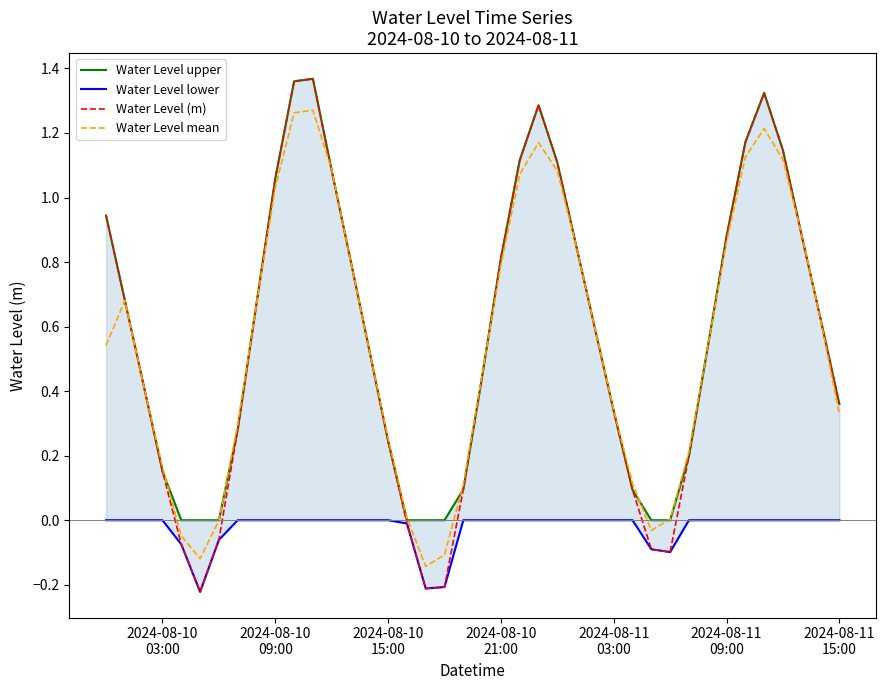

Rank the series at 2024-08-10 15:00 from lowest to highest value.

Water Level lower, Water Level upper, Water Level (m), Water Level mean